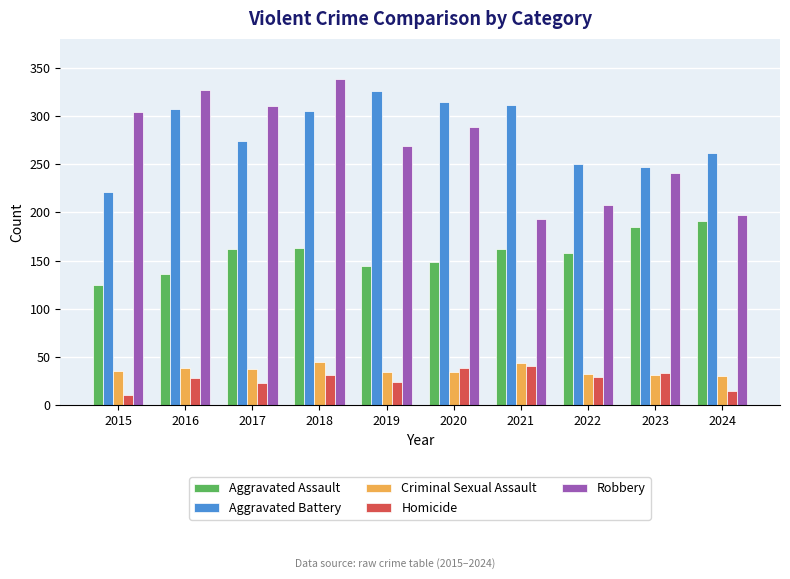

What is the highest value of the Homicide series?

41